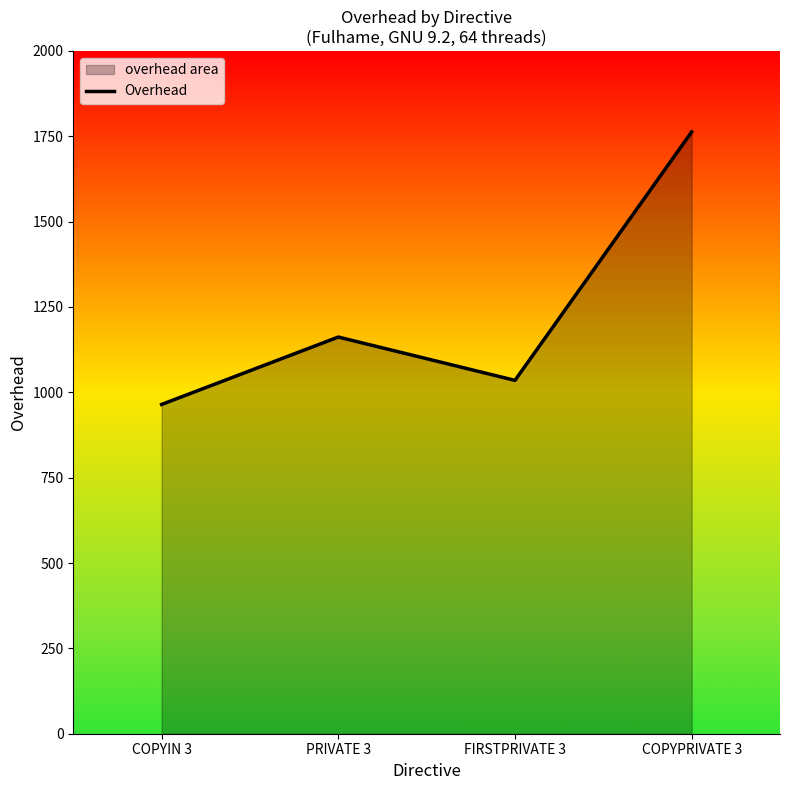

What is the value of the 1st point from the left?

964.5